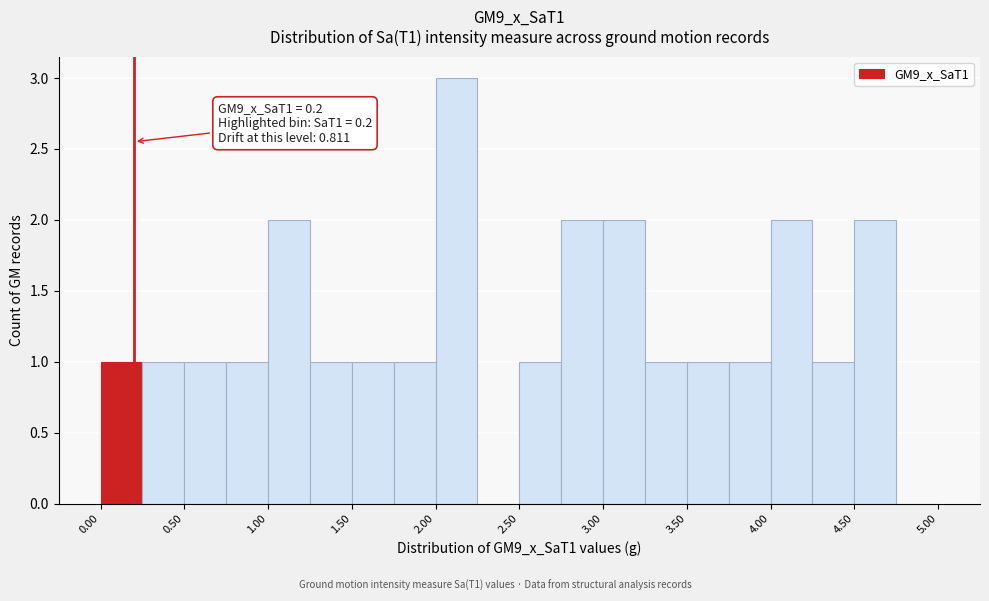

Which range on the x-axis has the tallest bar?

2.00 to 2.25